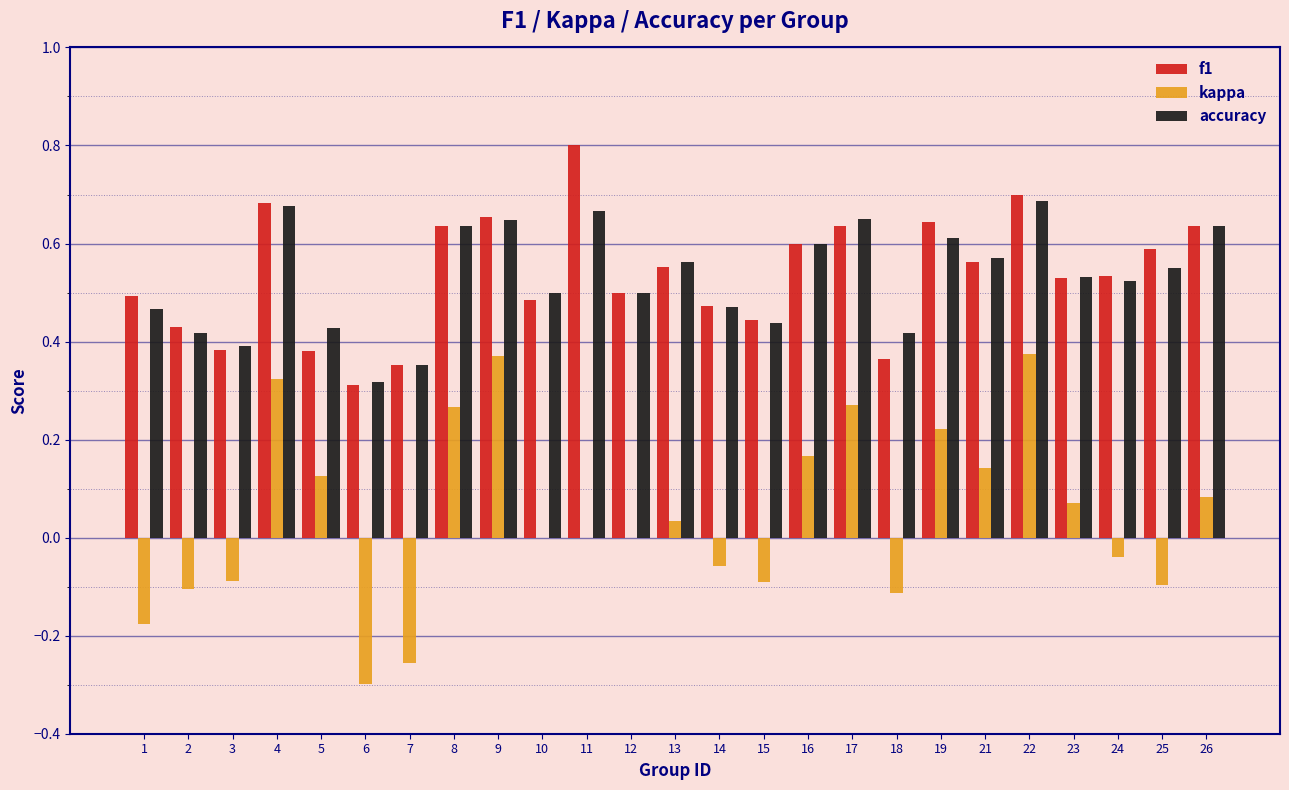

Is the value of kappa at 2 greater than the value of accuracy at 11?

No